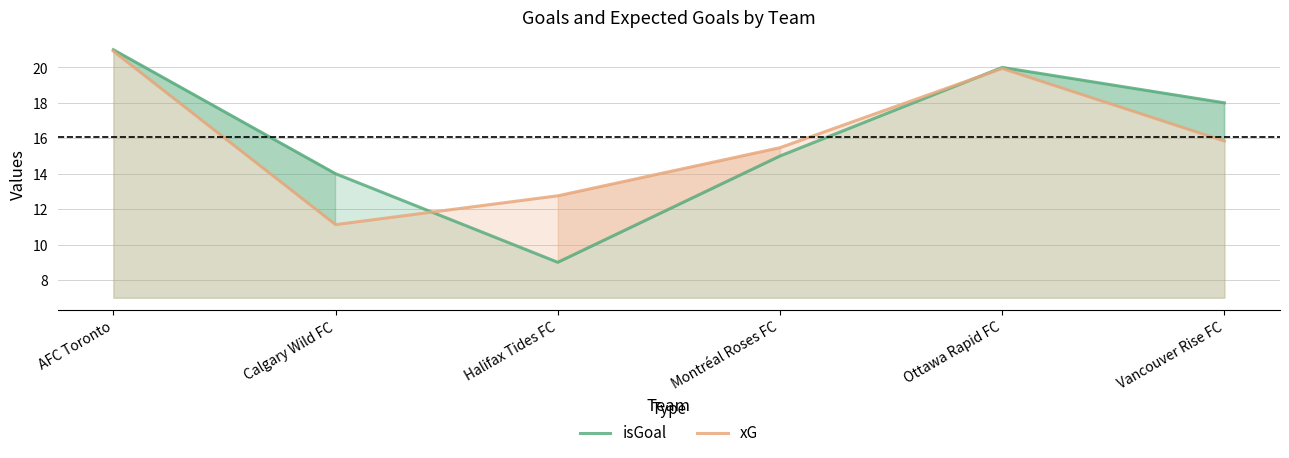

What is the approximate value of xG at Montréal Roses FC?

15.5